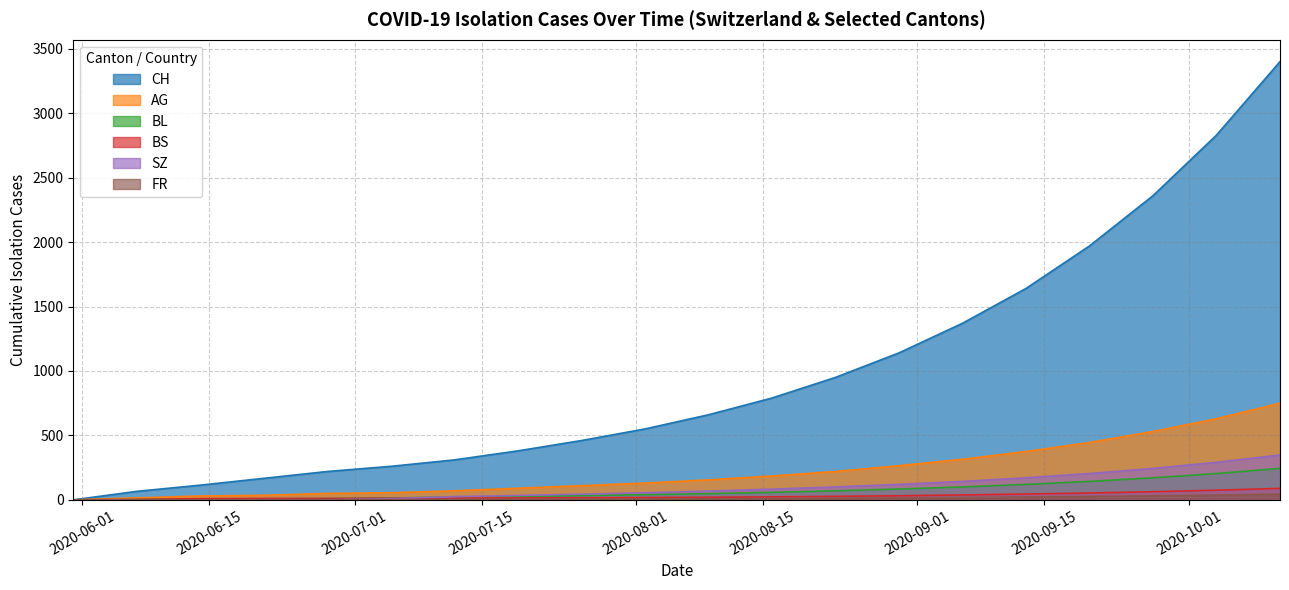

Which series has the largest total across all categories?

CH